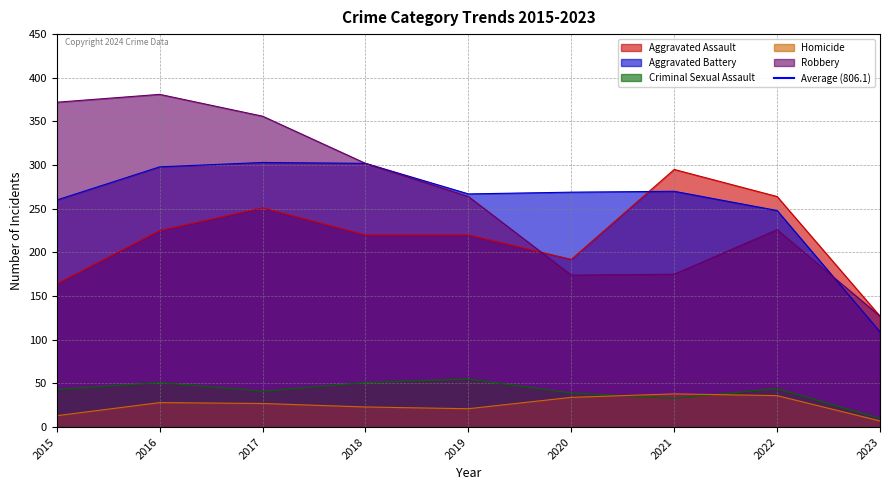

At which category is the sum across all series the highest?

2016